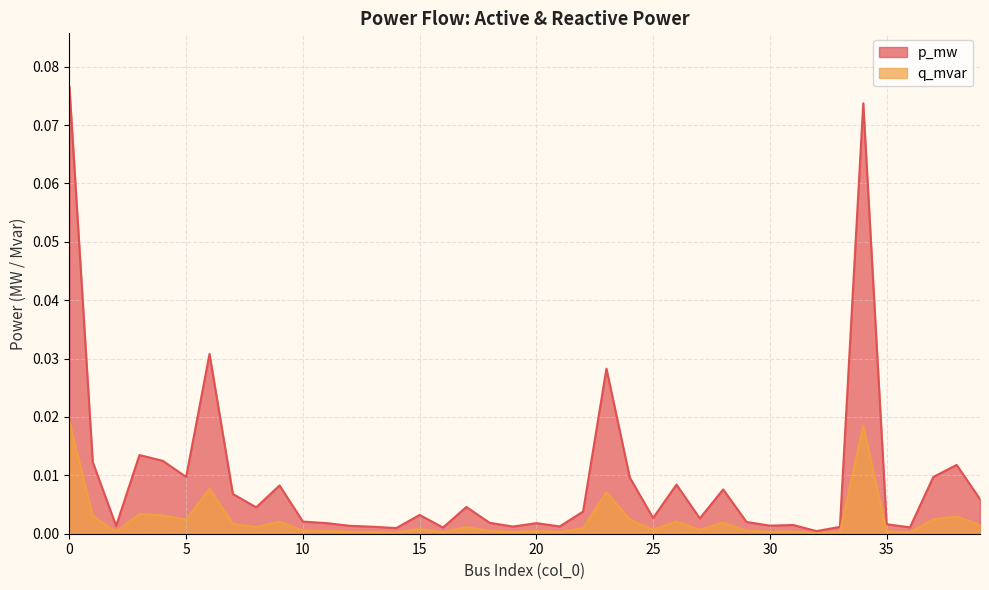

What is the difference between the maximum and second lowest values in the p_mw series?

0.1